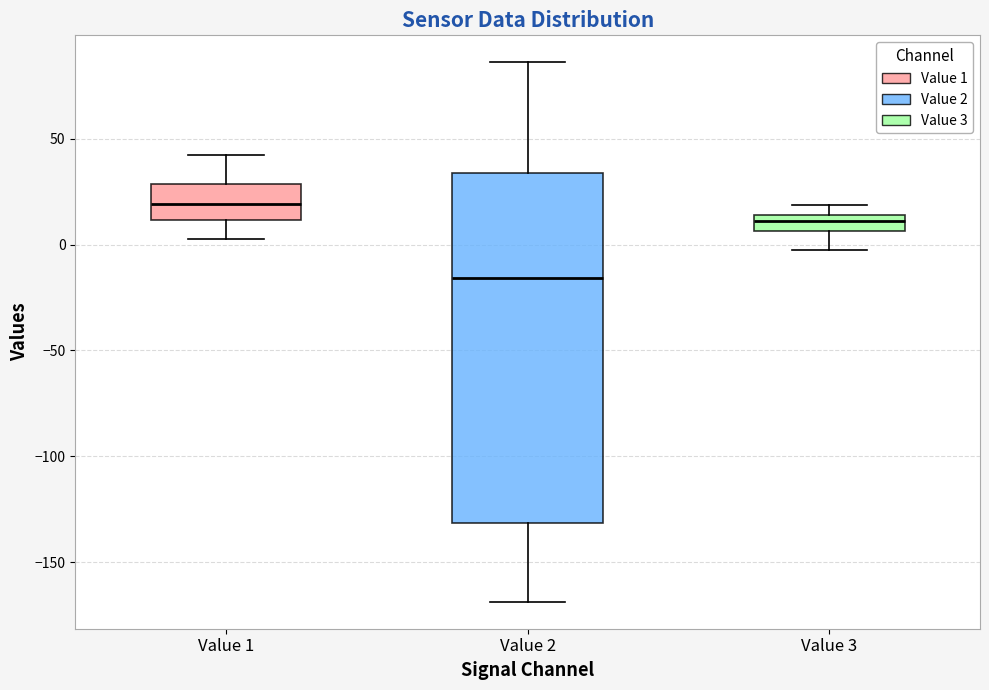

Reading left to right, read every box against the y-axis: the position of its median line, the range the box covers, and the ends of its whiskers. The values are not printed on the chart, so give them approximately, as read against the axis.

Value 1: median 20, box 10 to 30, whiskers 5 to 40
Value 2: median -15, box -130 to 35, whiskers -170 to 85
Value 3: median 10, box 5 to 15, whiskers -5 to 20